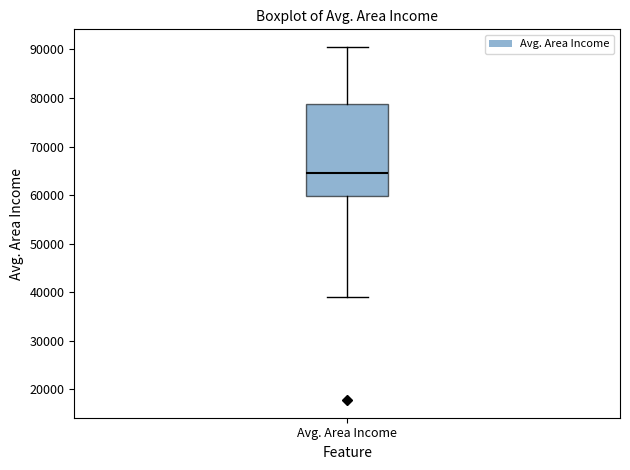

Read this box plot against the y-axis: the position of the median line, the range covered by the box, and the ends of both whiskers. The values are not printed on the chart, so give them approximately, as read against the axis.

median 65000, box 60000 to 79000, whiskers 39000 to 90000